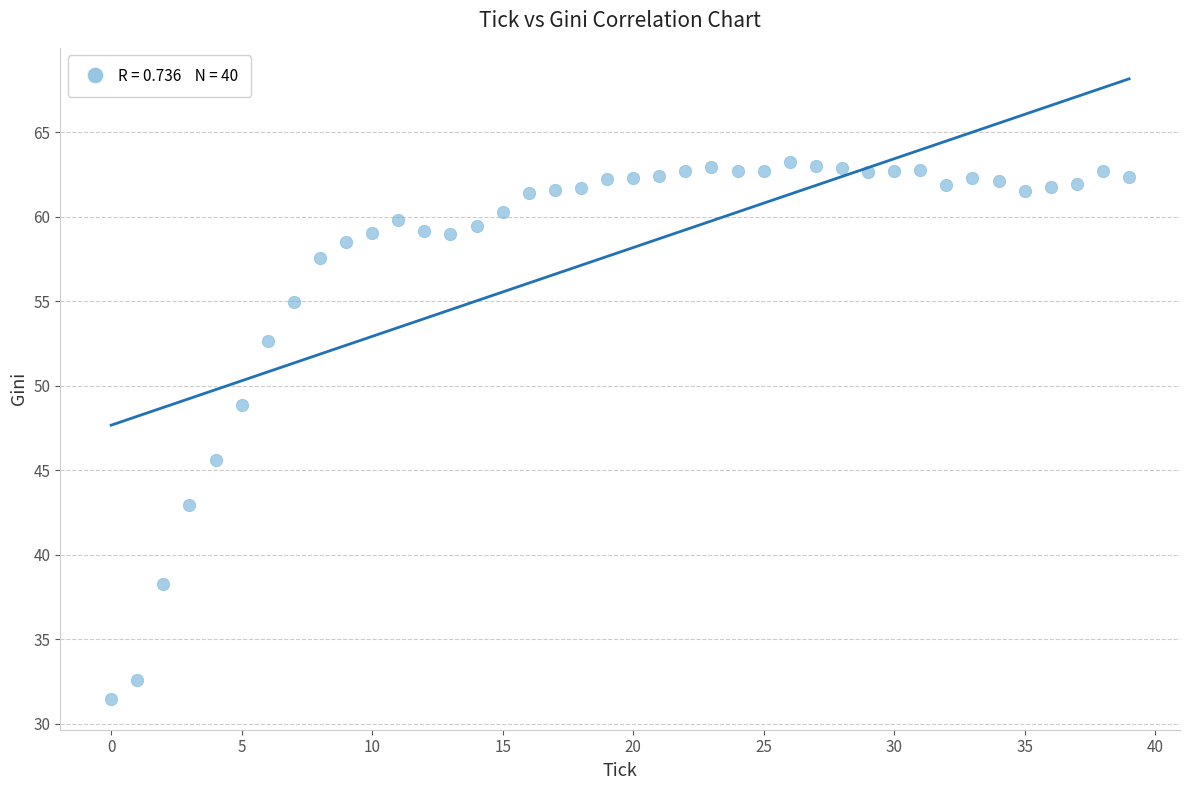

What is the range of Y values (max minus min)?

31.8